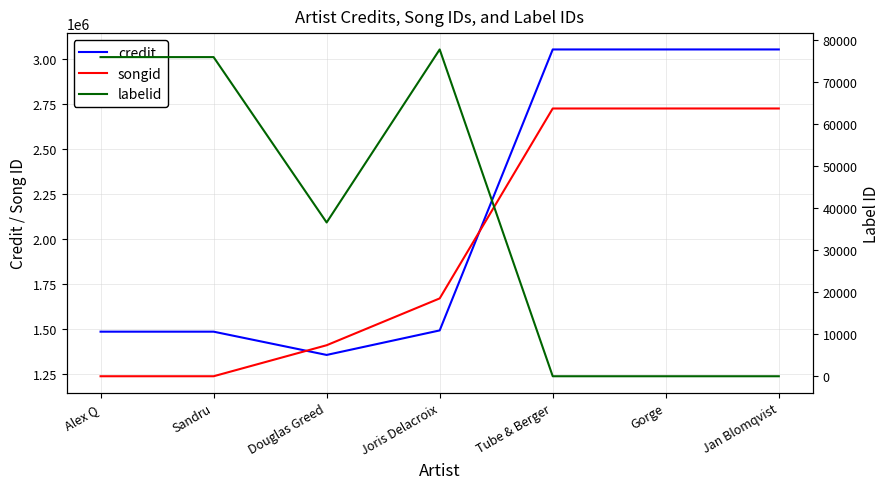

At which category does the chart reach its minimum across all series?

Tube & Berger